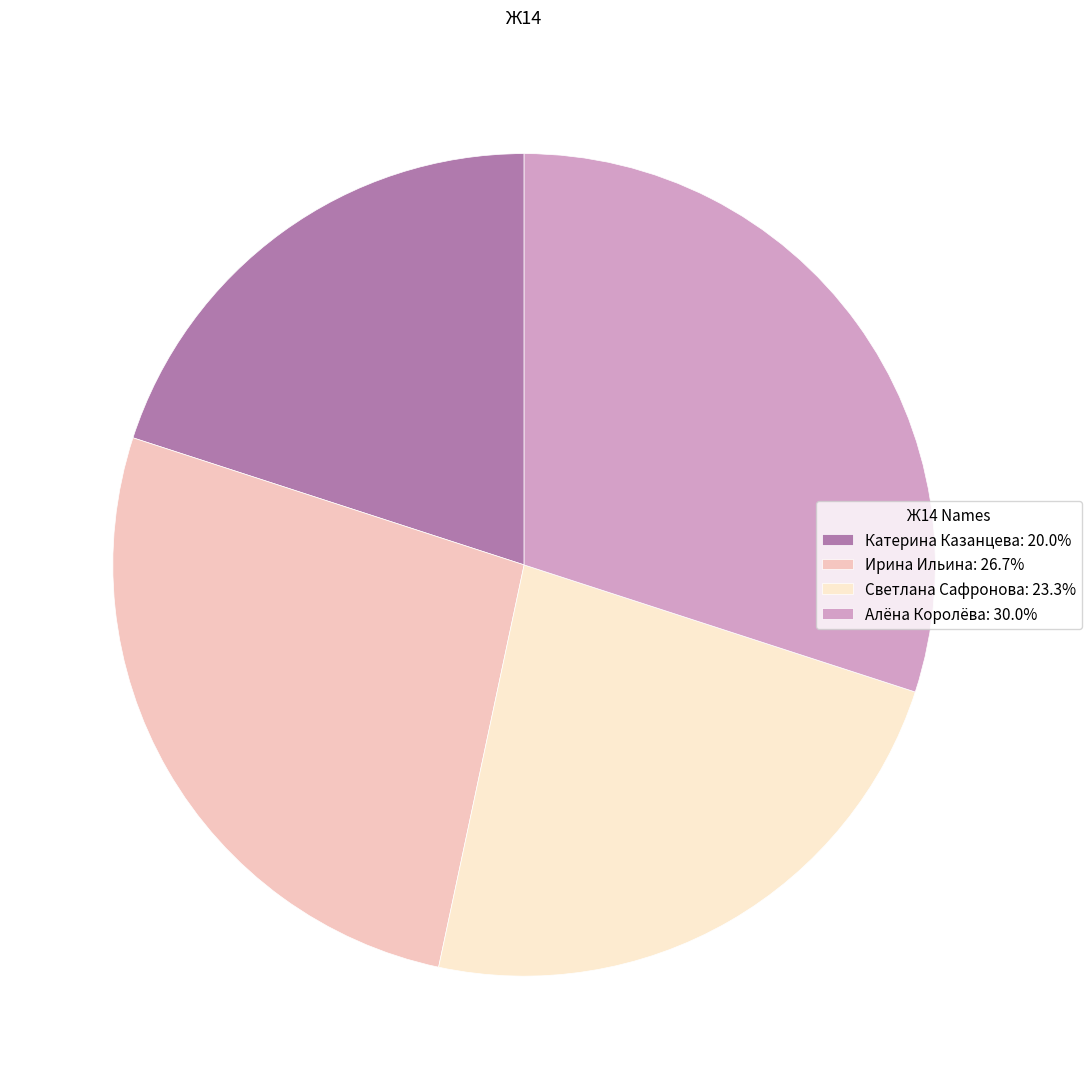

Is there a majority slice in this chart?

No